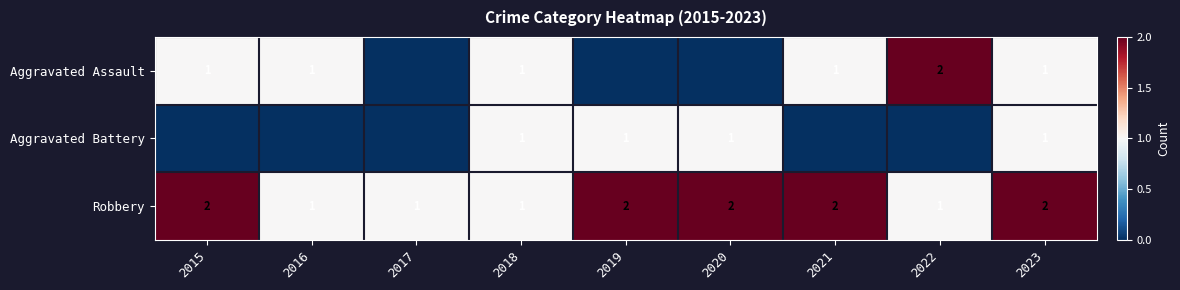

Is it true that Aggravated Assault equals 0 at 2015?

False